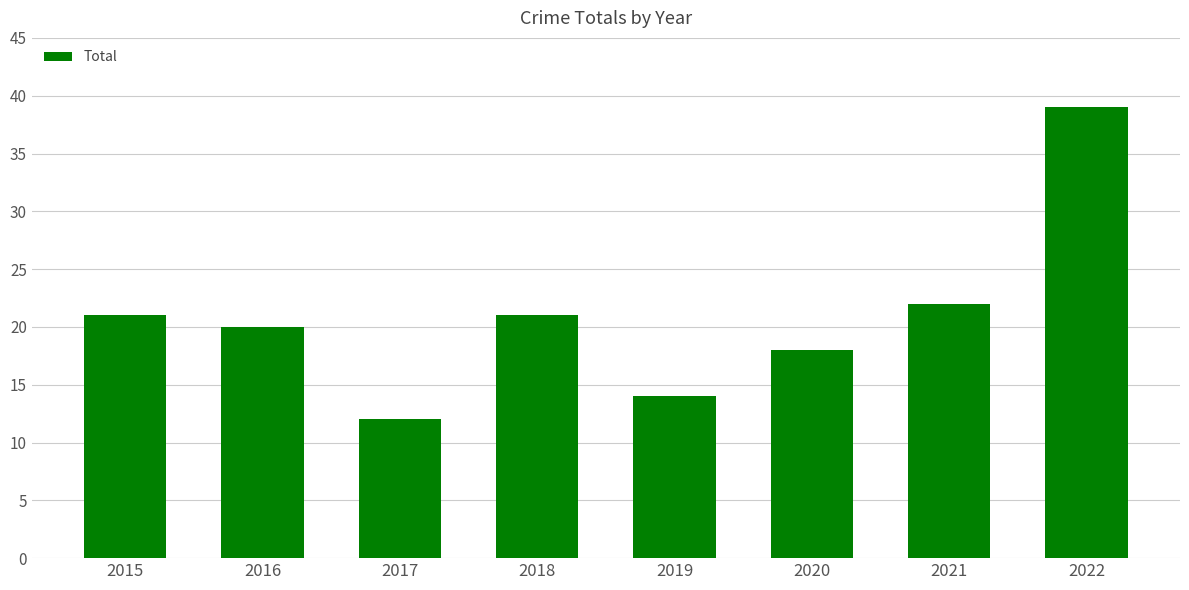

Reading left to right, transcribe all the data shown in this chart.

21	20	12	21	14	18	22	39